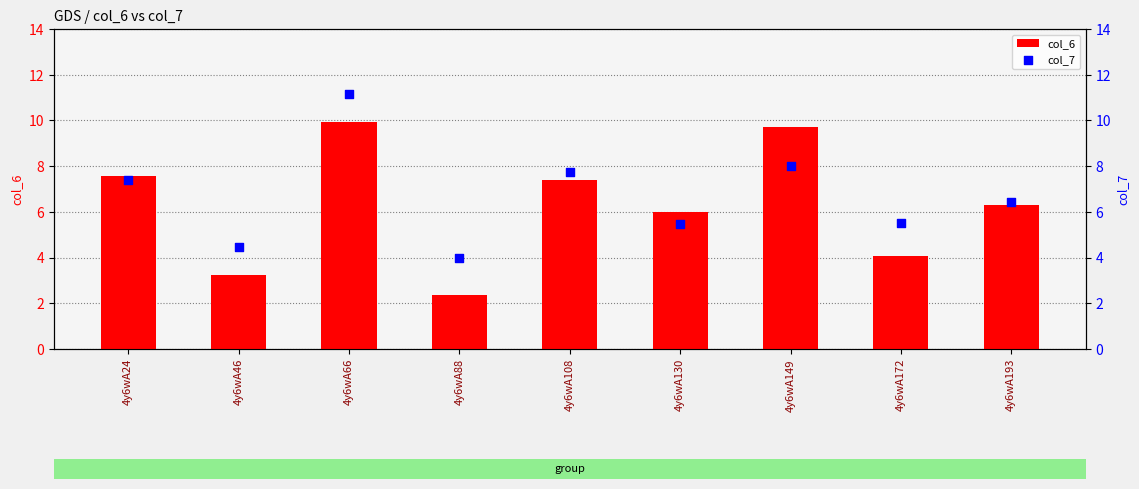

At which category is the sum across all series the highest?

4y6wA66